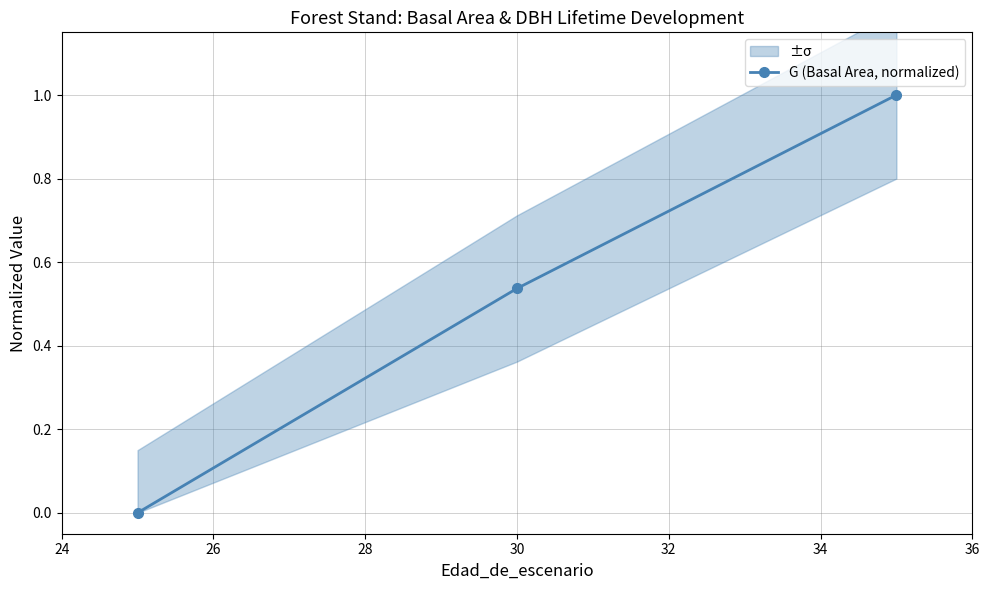

How many positive values does the G (Basal Area, normalized) series have?

2